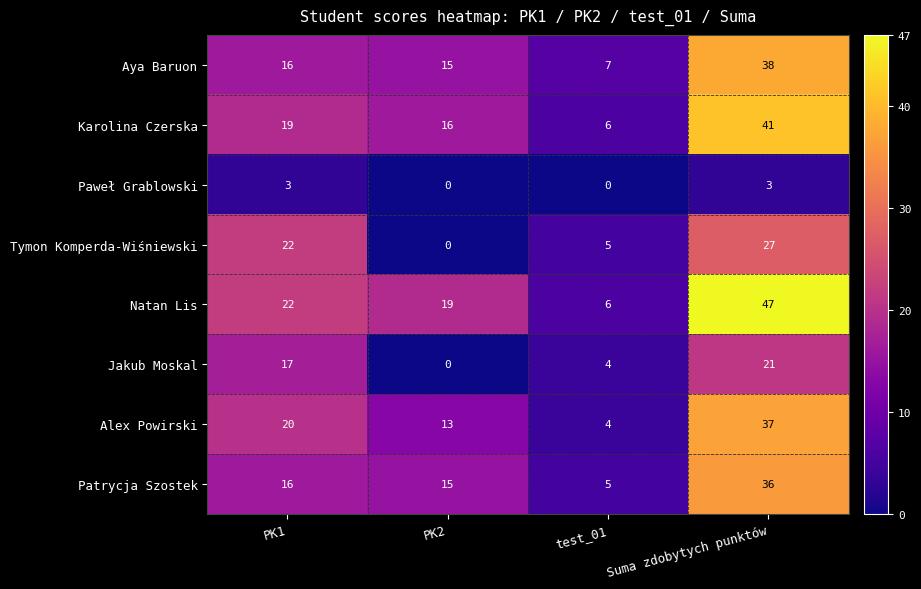

List the labels in order of Natan Lis value, largest first.

Suma zdobytych punktów, PK1, PK2, test_01